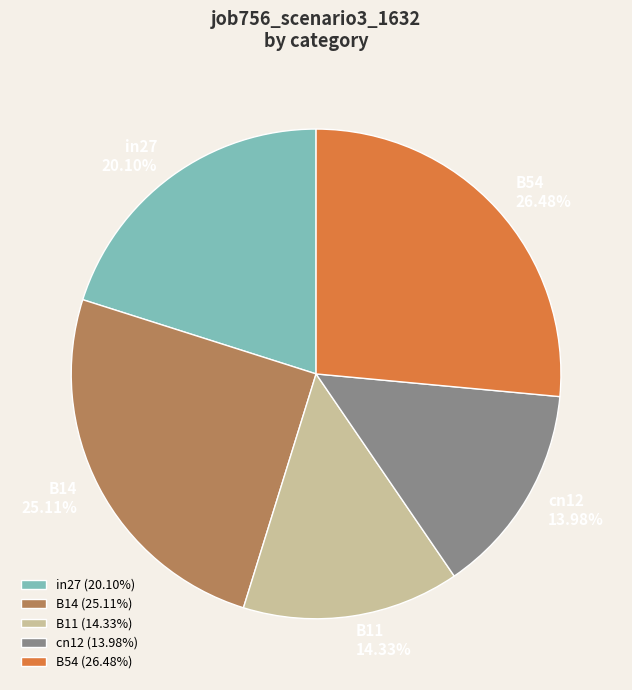

Which has a higher value, B11 or B54?

B54